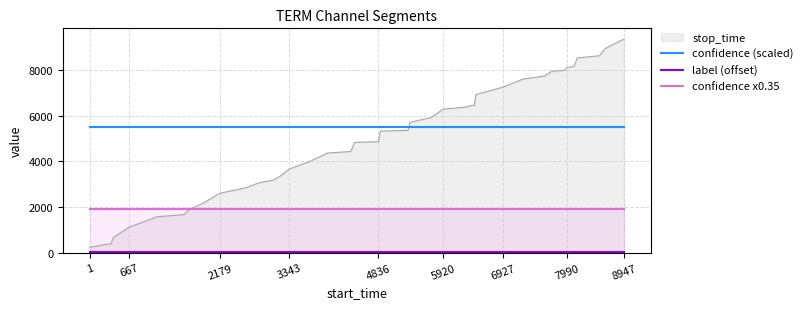

Is the value of stop_time at 6927 greater than the value of confidence (scaled) at 2179?

Yes